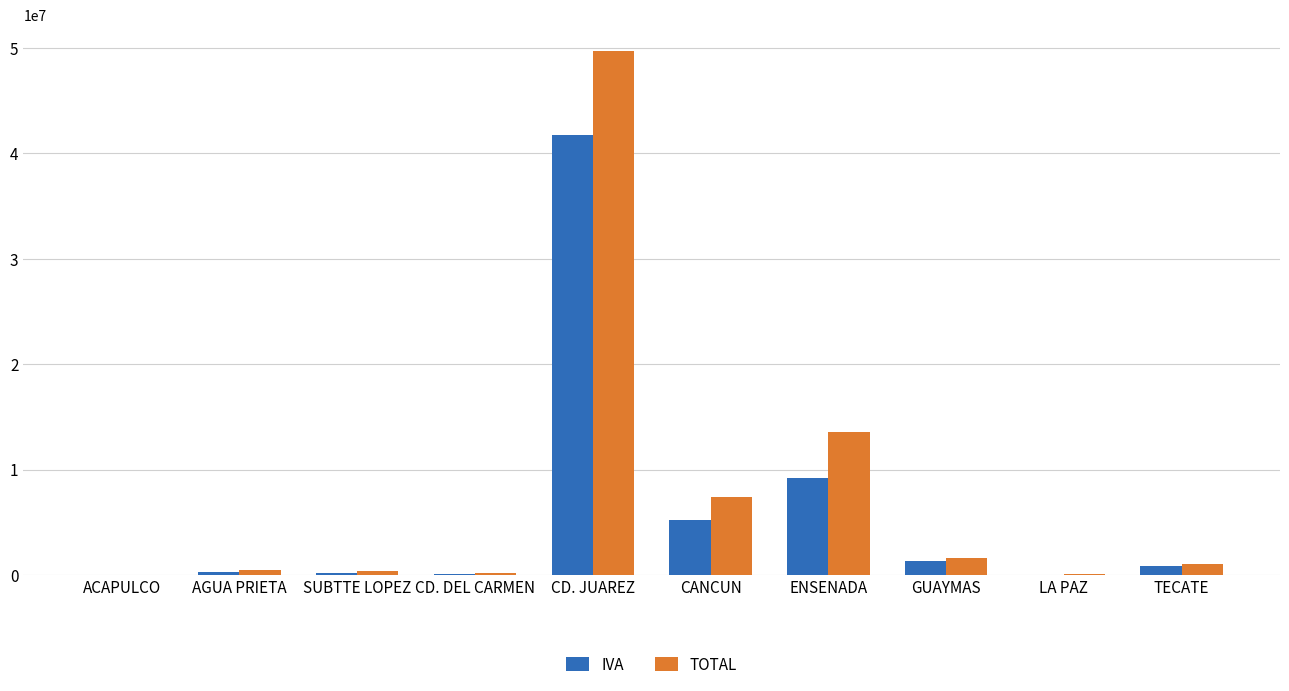

The value of IVA at CD. DEL CARMEN is 99878. True or false?

True